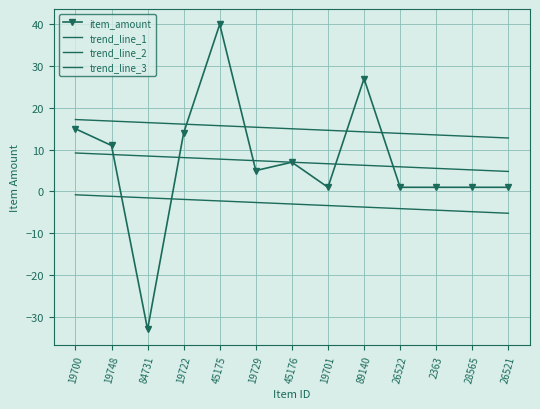

Which series has the widest spread of values?

item_amount